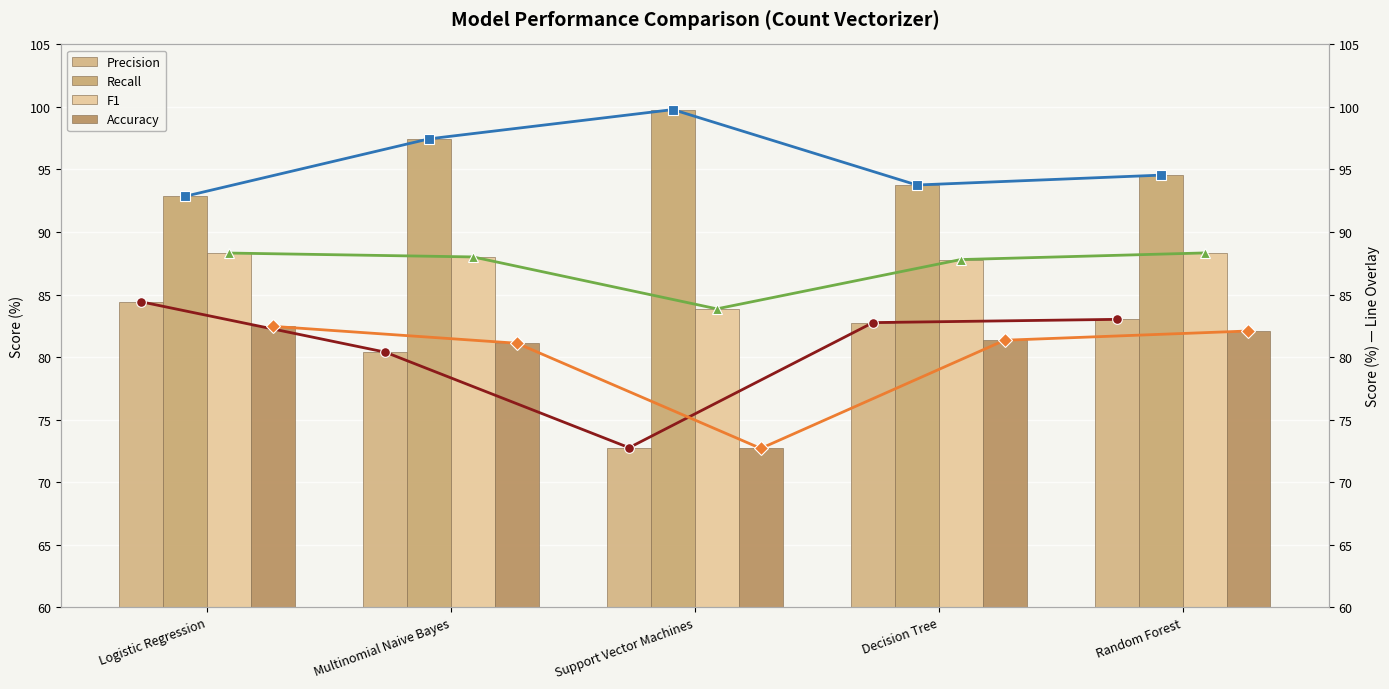

Are the bars grouped side by side (vs. stacked)?

Yes